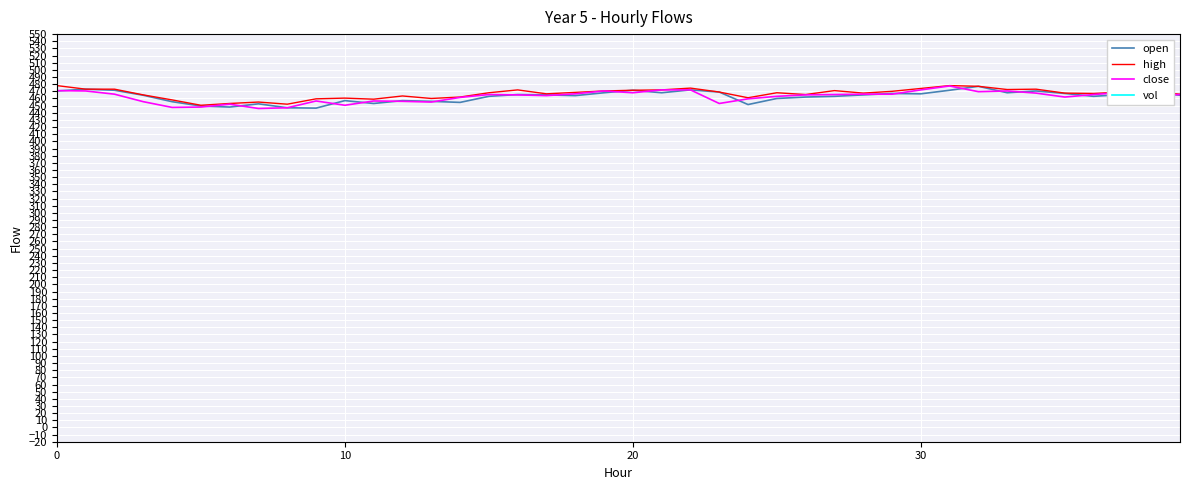

True or false: open has a value of 469.0 at 23.

True